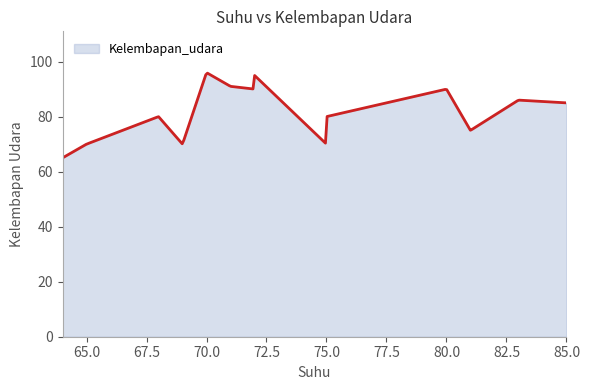

What is the greatest value displayed?

95.8